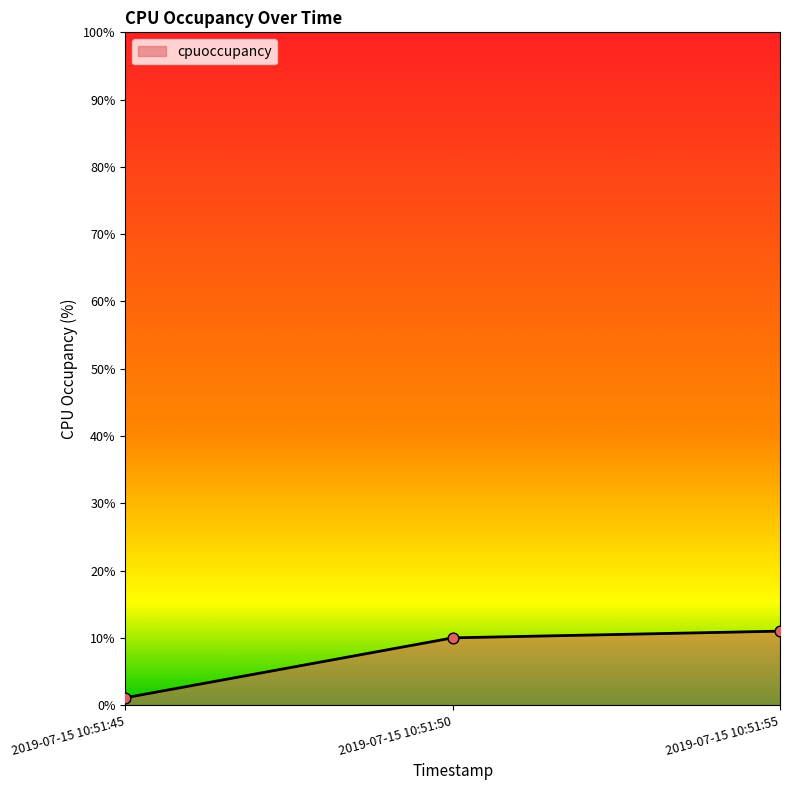

Approximately how many times larger is the value at 2019-07-15 10:51:45 compared to 2019-07-15 10:51:55?

0.1